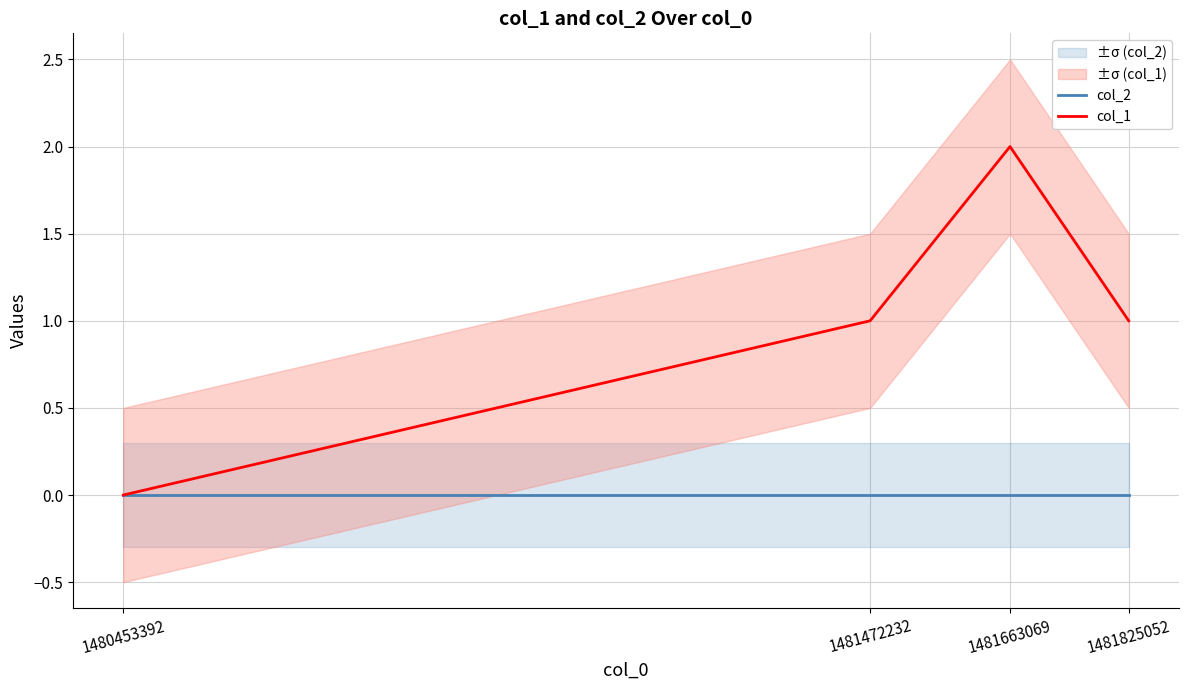

True or false: col_1 and col_2 cross at least once.

False